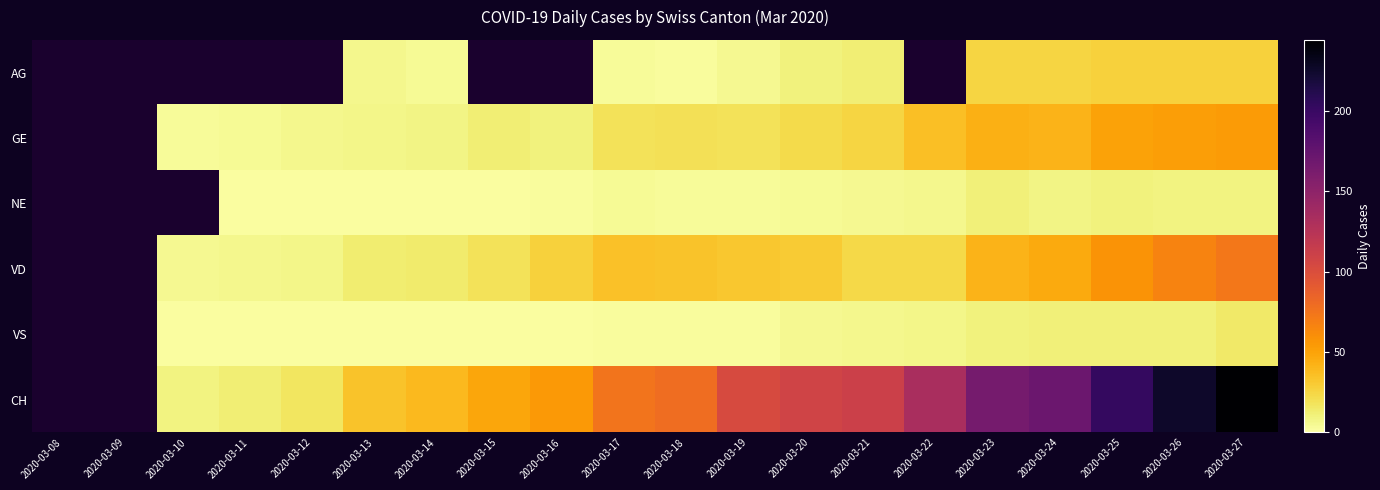

Which series has the largest range (max minus min)?

CH